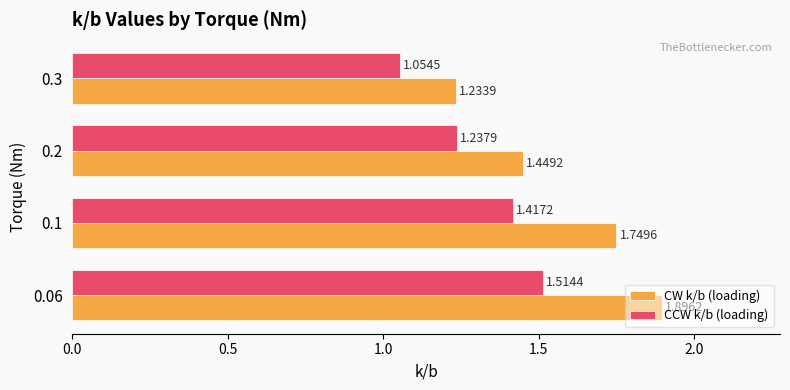

At how many categories does at least one series exceed 1?

4